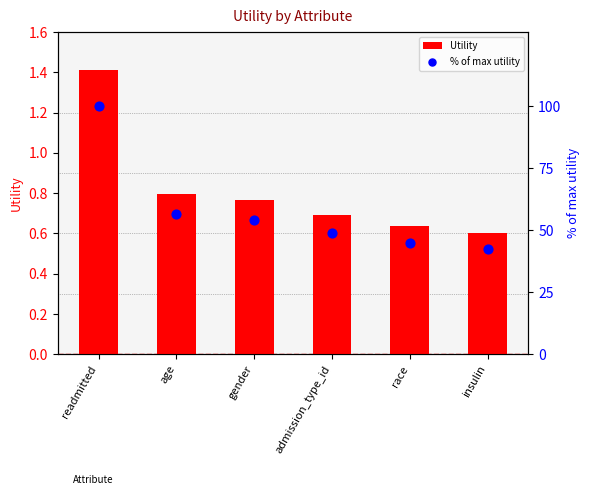

Which series has the largest Y range (max minus min)?

% of max utility